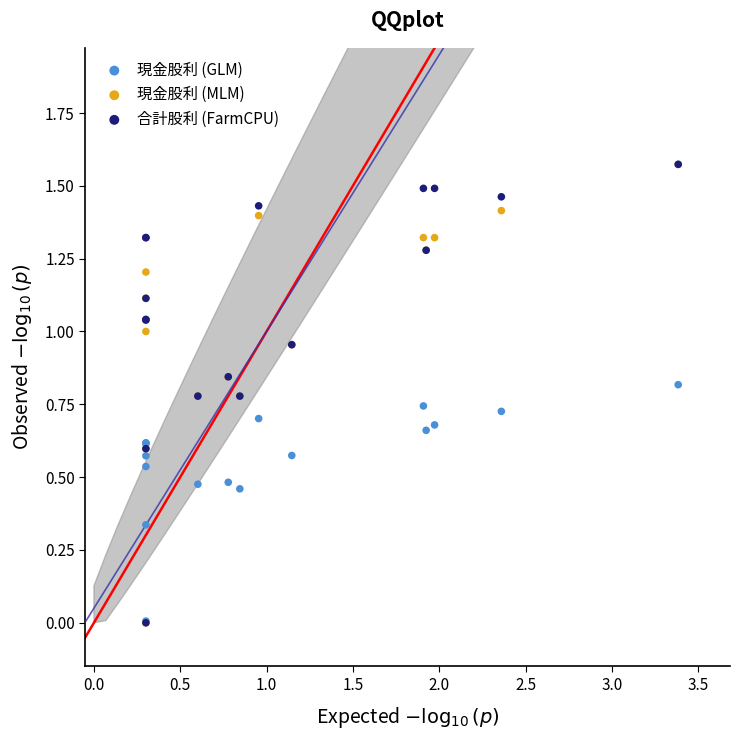

What are all the series names shown in the legend?

現金股利 (GLM), 現金股利 (MLM), 合計股利 (FarmCPU)